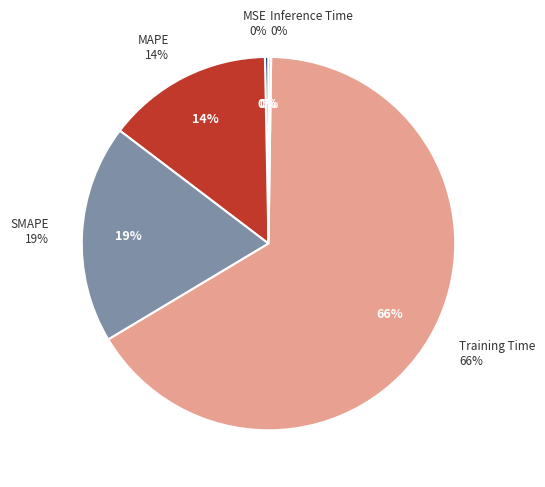

Which slice is the smallest?

Inference Time